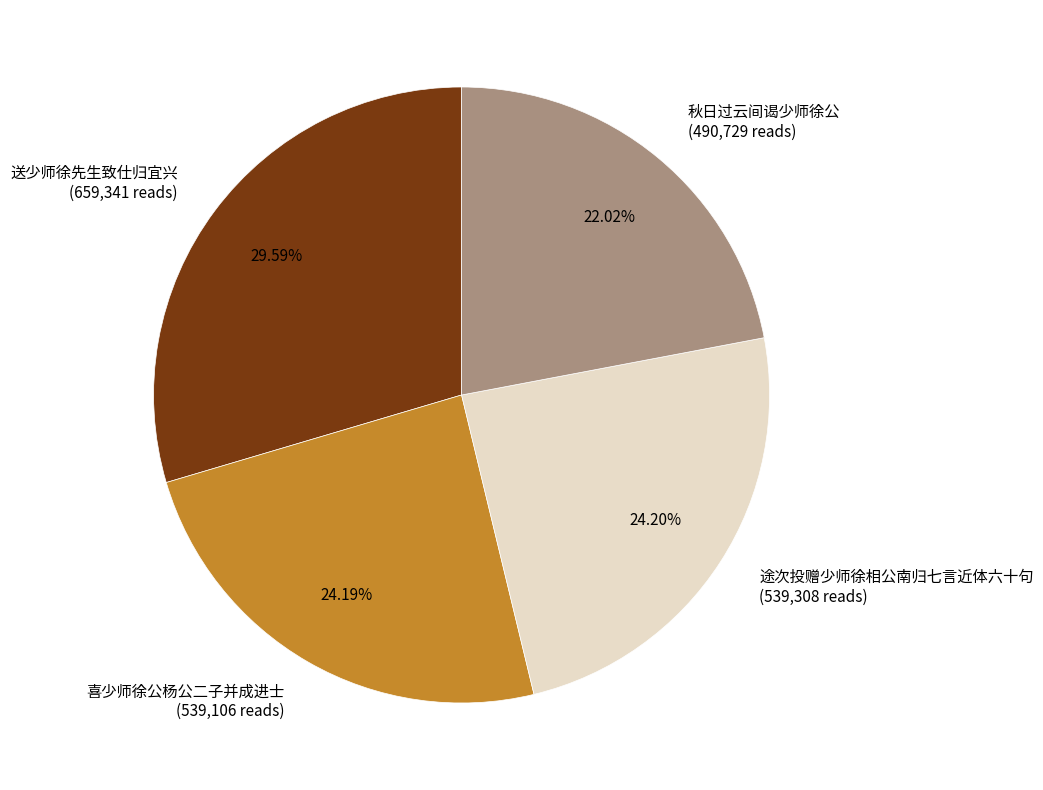

To the nearest percent, what percentage of the pie is 秋日过云间谒少师徐公?

22%